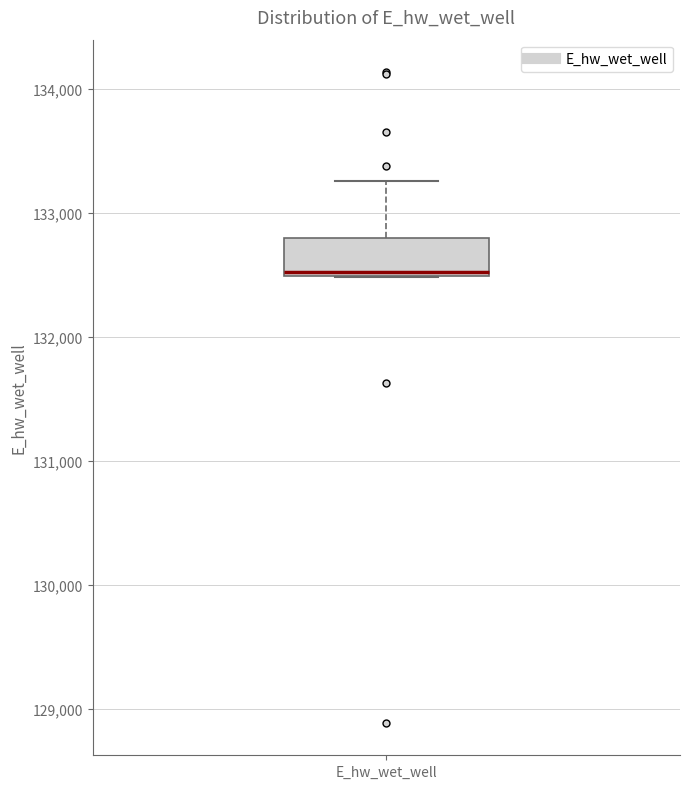

Transcribe this box plot: give where the median line is, the range the box spans, and where the two whiskers end, as read against the y-axis. The values are not printed on the chart, so give them approximately, as read against the axis.

median 132500 (just above the box's lower edge), box 132500 to 132800, whiskers 132500 to 133300